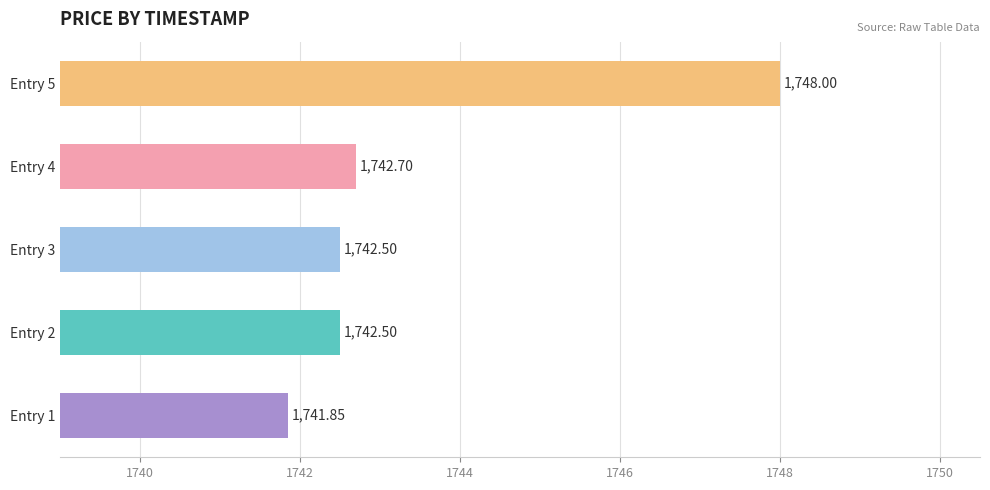

What is the greatest value displayed?

1748.0